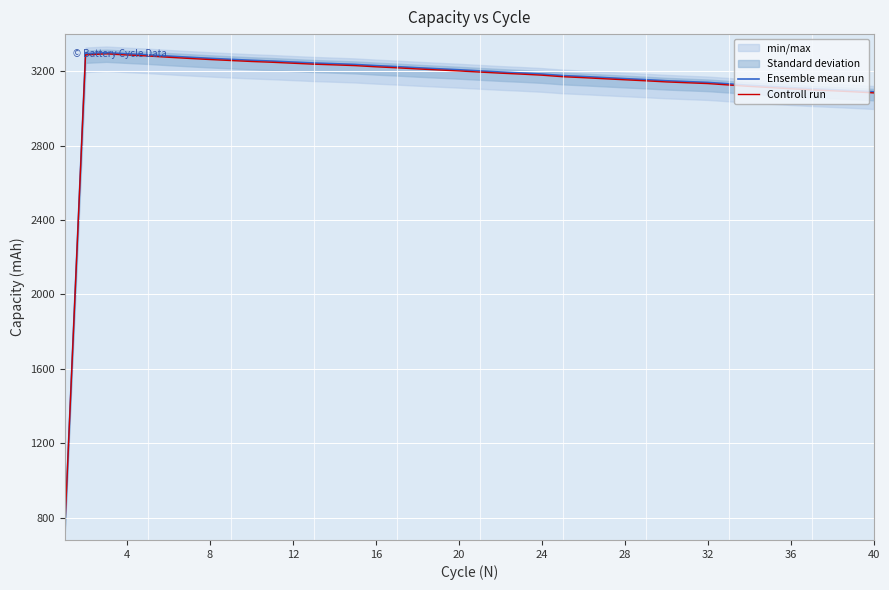

True or false: Ensemble mean run and Controll run cross at least once.

False